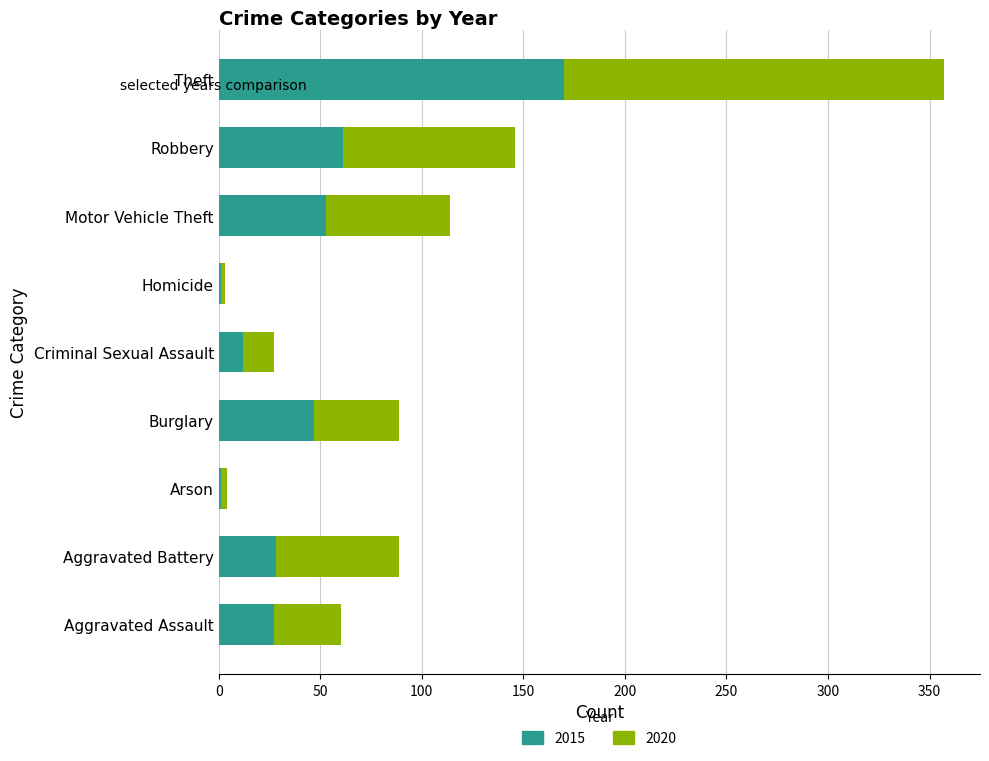

What is the sum of the 2015 values at Aggravated Assault and Theft?

197